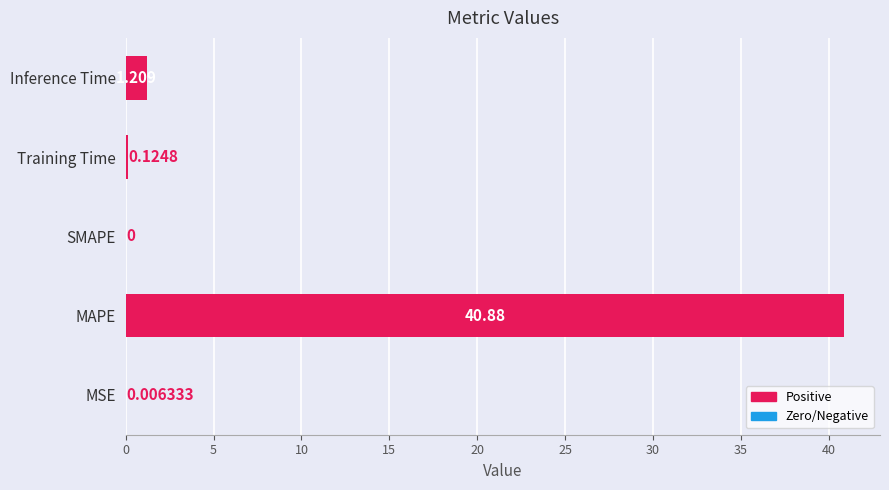

Which has a higher value, MAPE or SMAPE?

MAPE